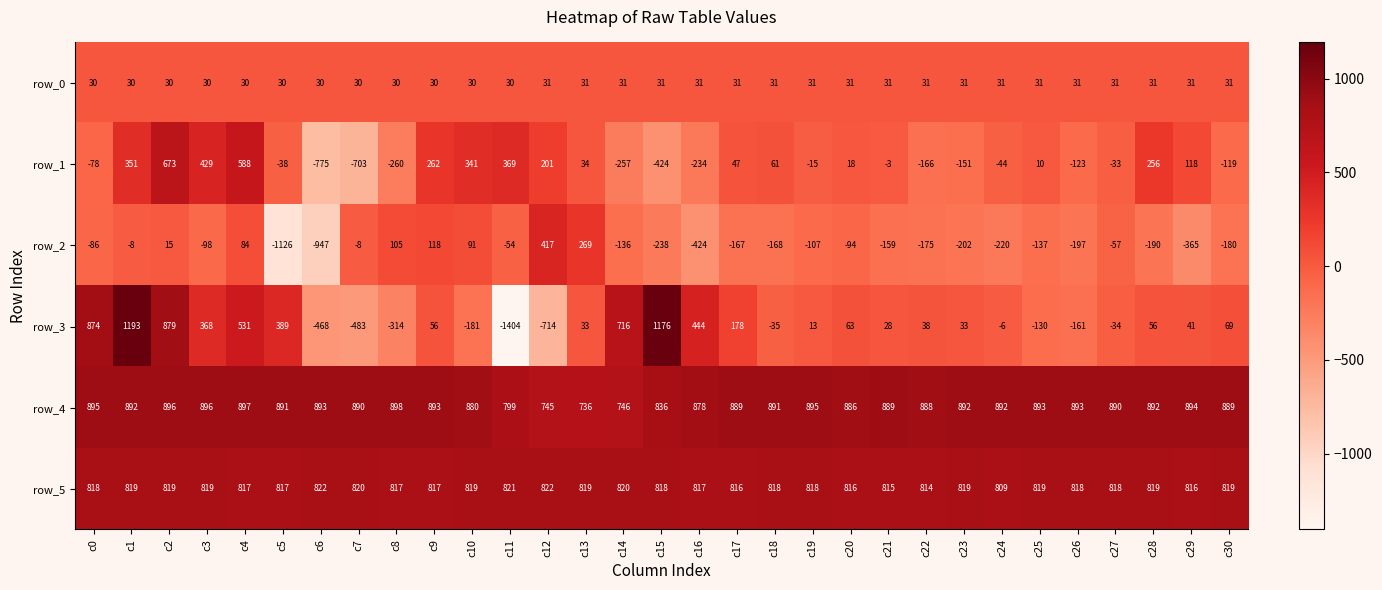

True or false: row_5 has a value of 405.6 at c12.

False